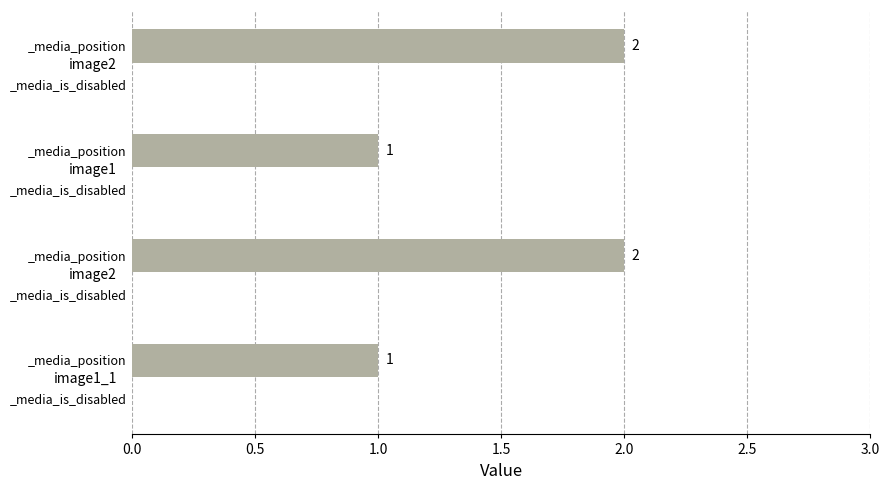

Count the number of categories in the chart.

4